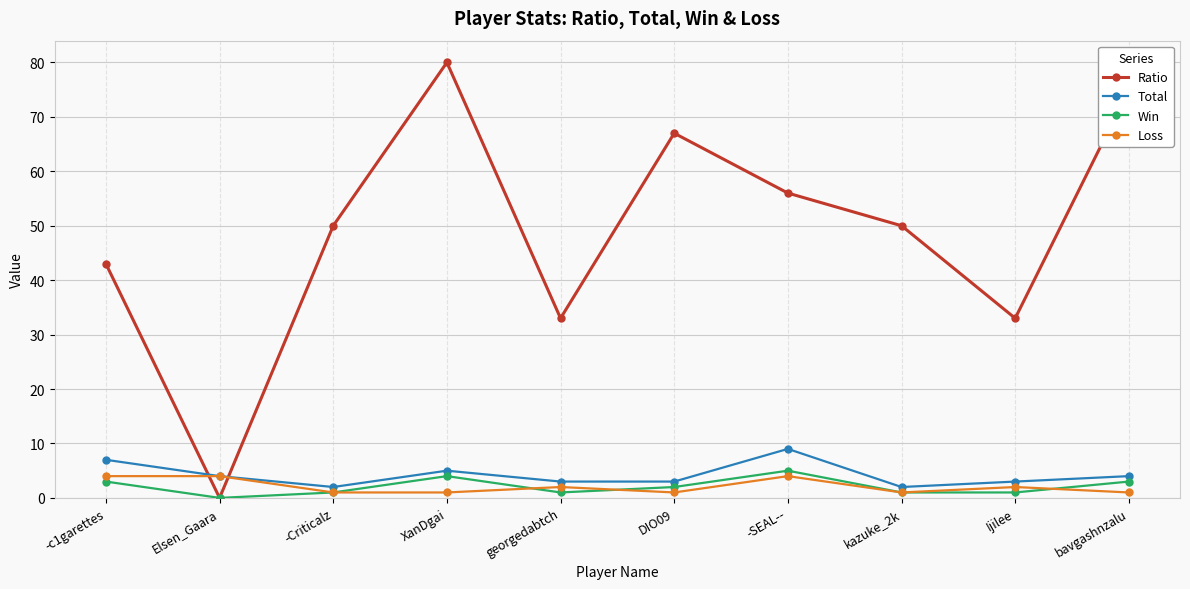

True or false: Ratio and Loss intersect in this chart.

True